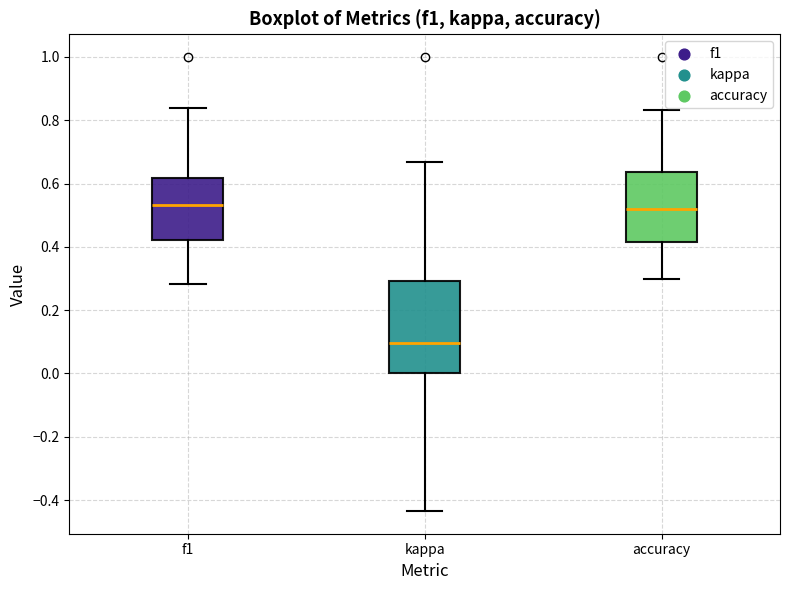

Reading left to right, transcribe this box plot: for each box, give where its median line is, the range the box spans, and where its two whiskers end, as read against the y-axis. The values are not printed on the chart, so give them approximately, as read against the axis.

f1: median 0.54, box 0.42 to 0.62, whiskers 0.28 to 0.84
kappa: median 0.10, box 0.00 to 0.30, whiskers -0.44 to 0.66
accuracy: median 0.52, box 0.42 to 0.64, whiskers 0.30 to 0.84